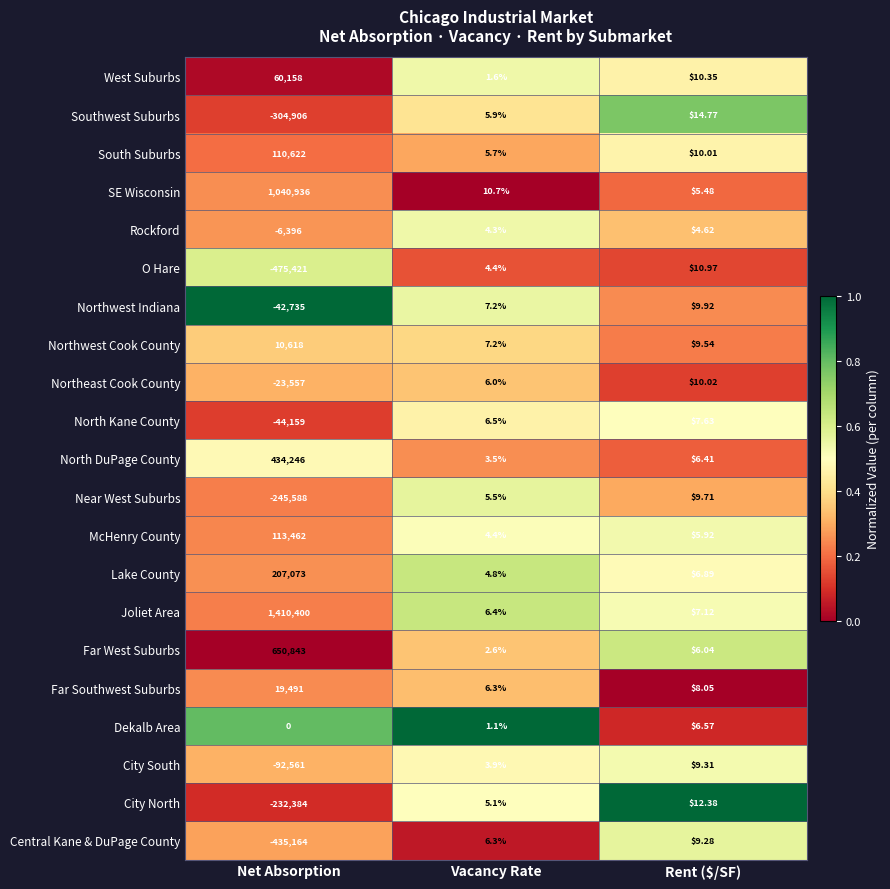

How many series are shown in this chart?

21